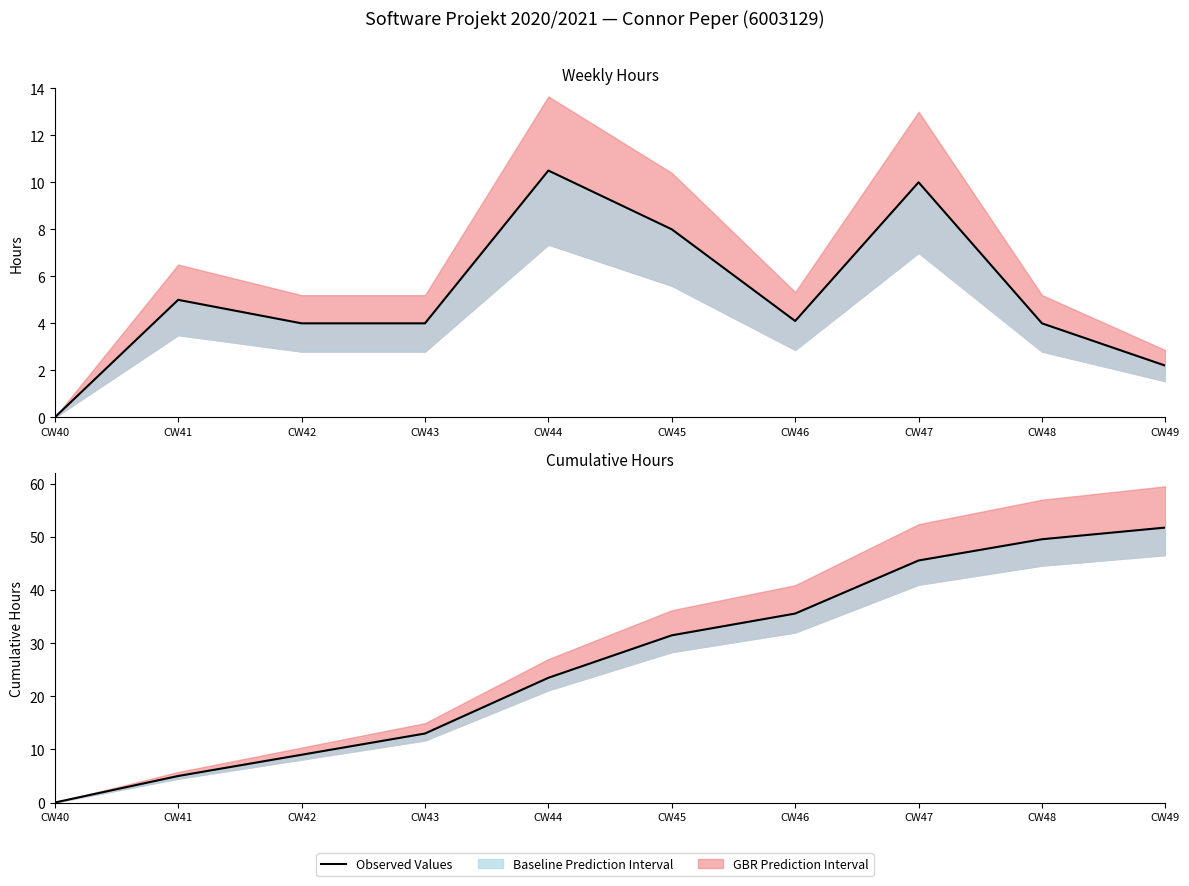

List the labels in order of value, smallest first.

CW40, CW41, CW42, CW43, CW44, CW45, CW46, CW47, CW48, CW49